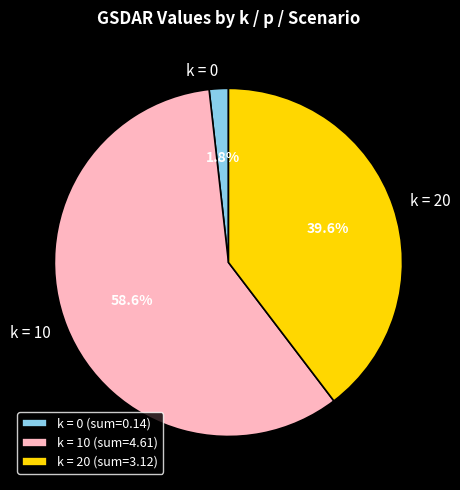

Count the number of slices in the pie.

3